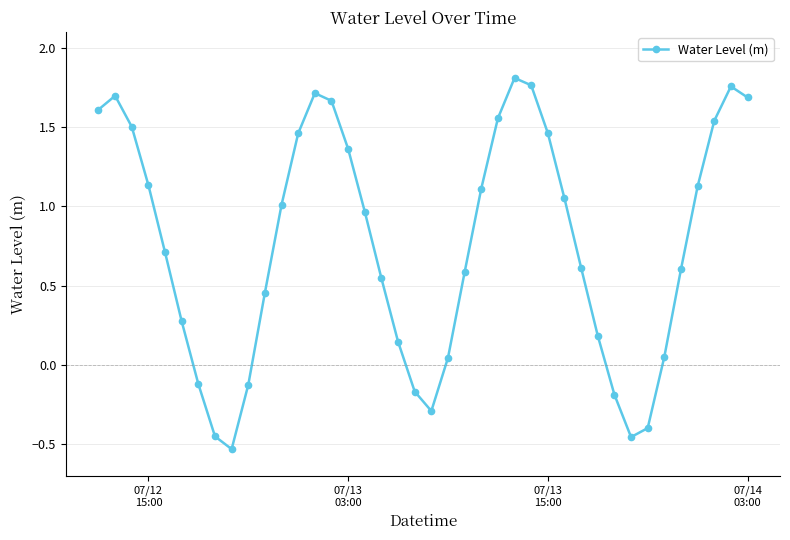

What is the value of the 23rd point from the left?

0.6